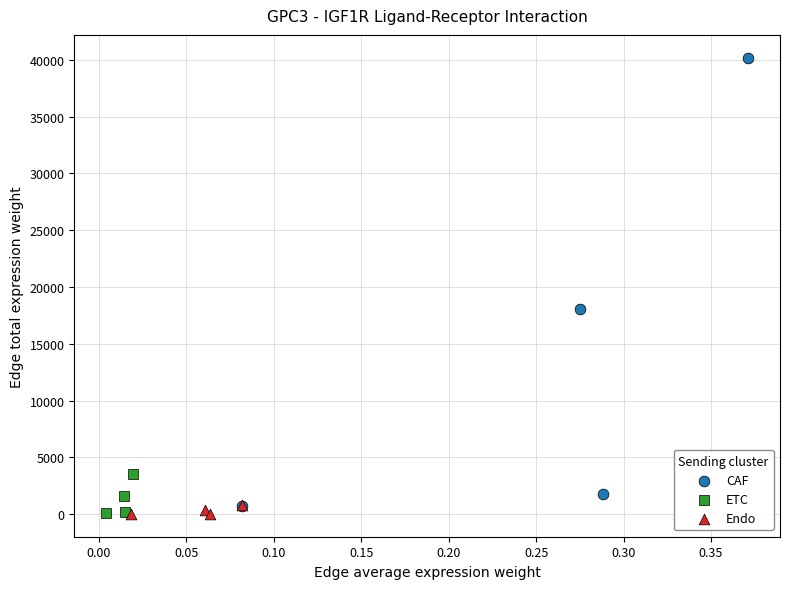

Which series reaches the maximum Y coordinate?

CAF